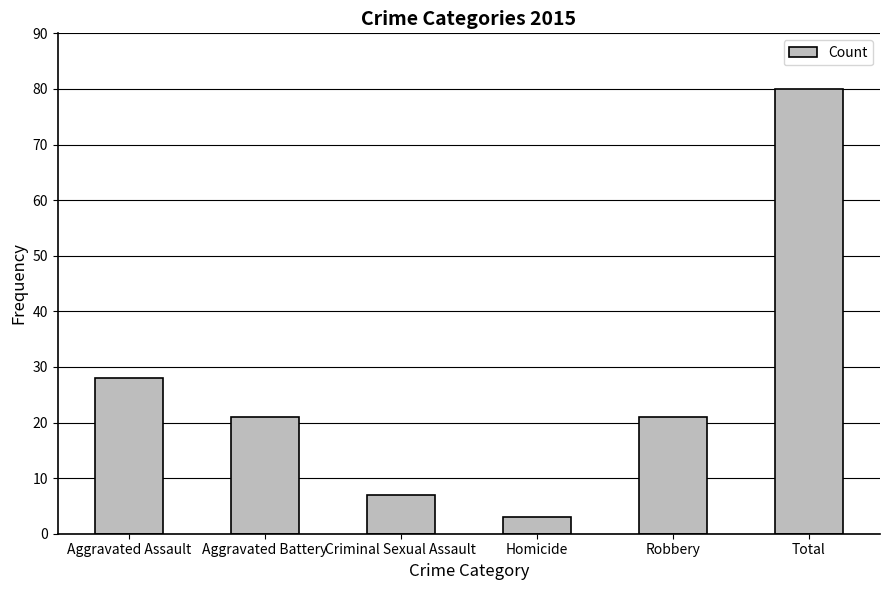

Is it true that the value at Criminal Sexual Assault is 7?

True